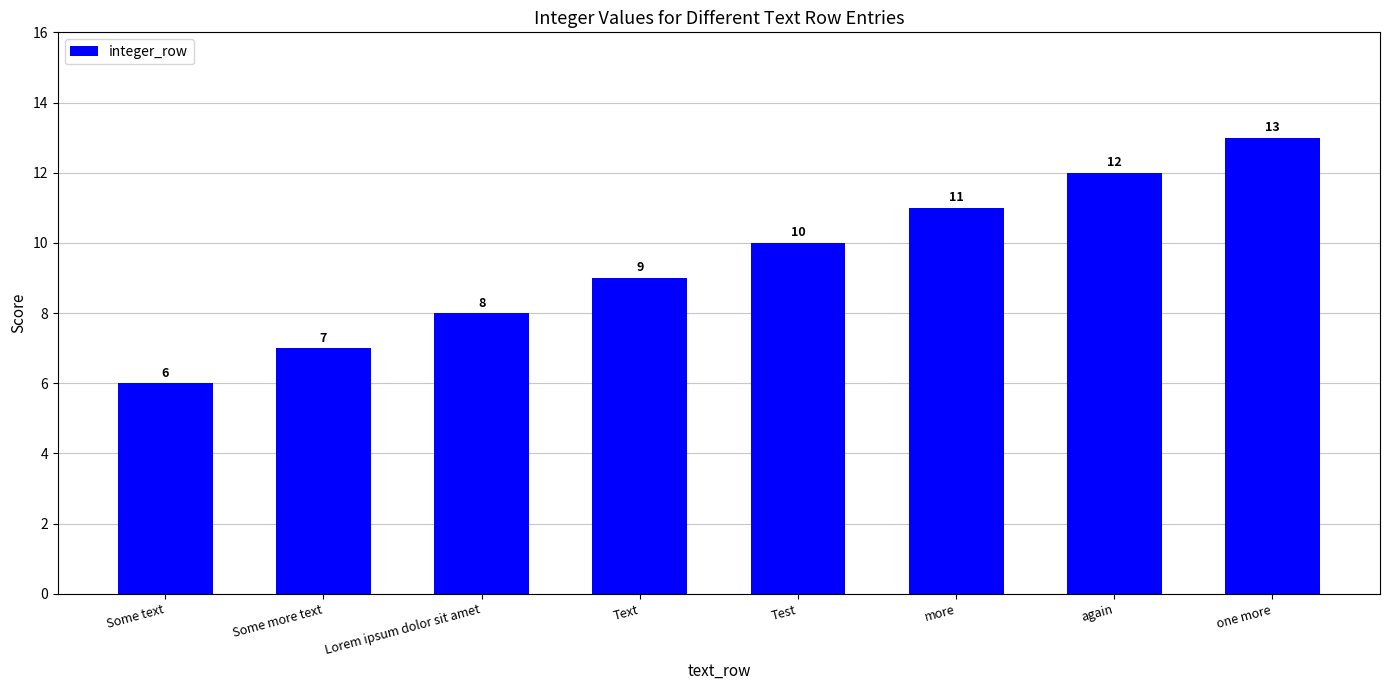

What is the sum of the values at Test and again?

22